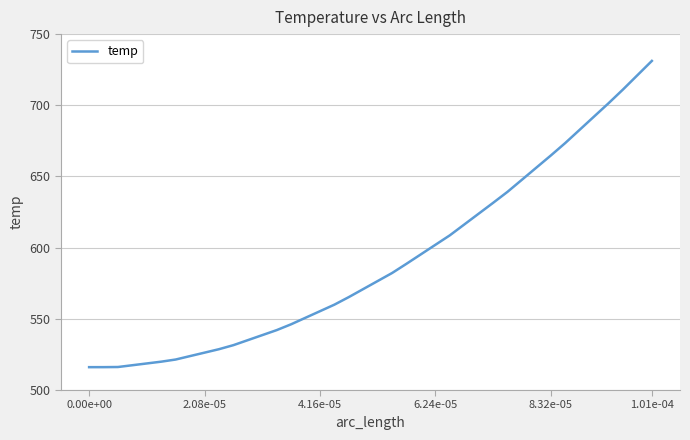

What is the minimum value shown in the chart?

516.1